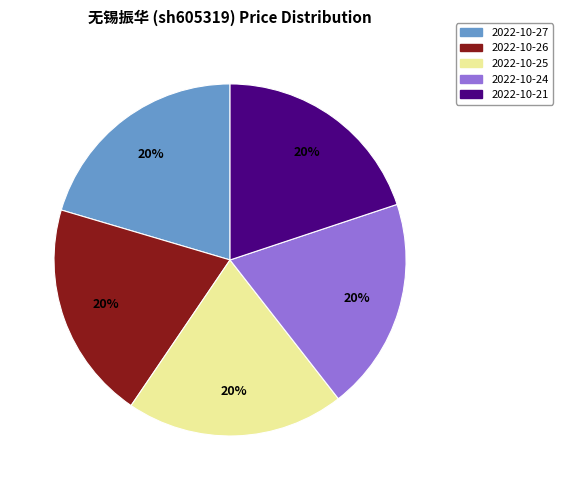

Count the number of slices in the pie.

5